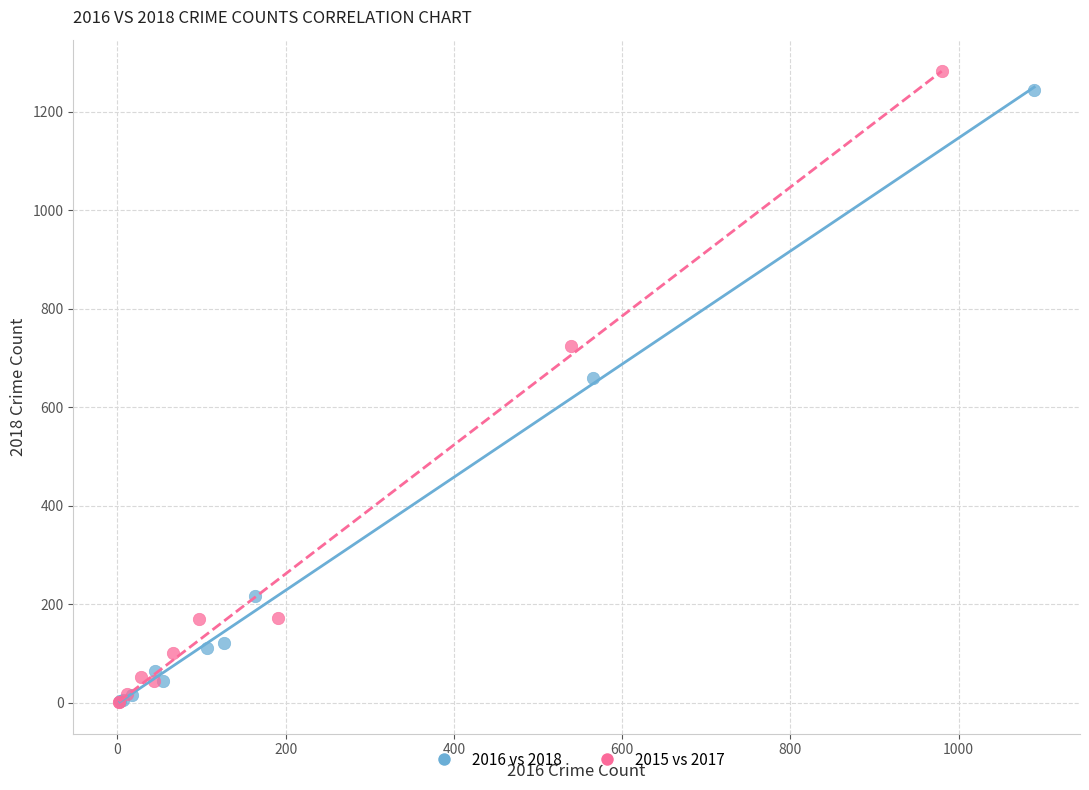

Which series has the largest Y range (max minus min)?

2015 vs 2017